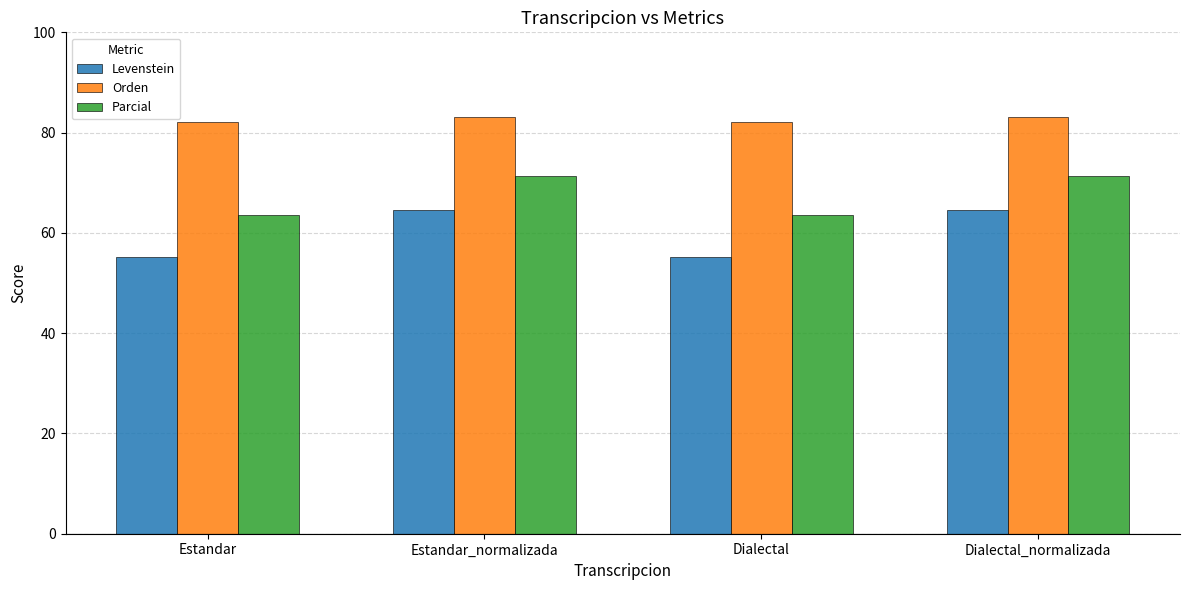

Is the value of Levenstein at Estandar_normalizada greater than the value of Orden at Estandar_normalizada?

No